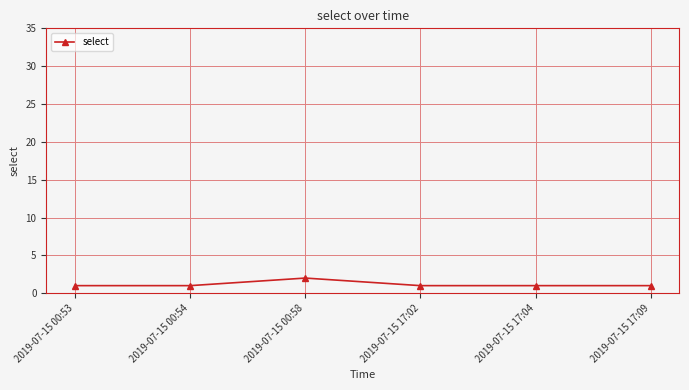

Reading left to right, transcribe all the data shown in this chart.

1	1	2	1	1	1